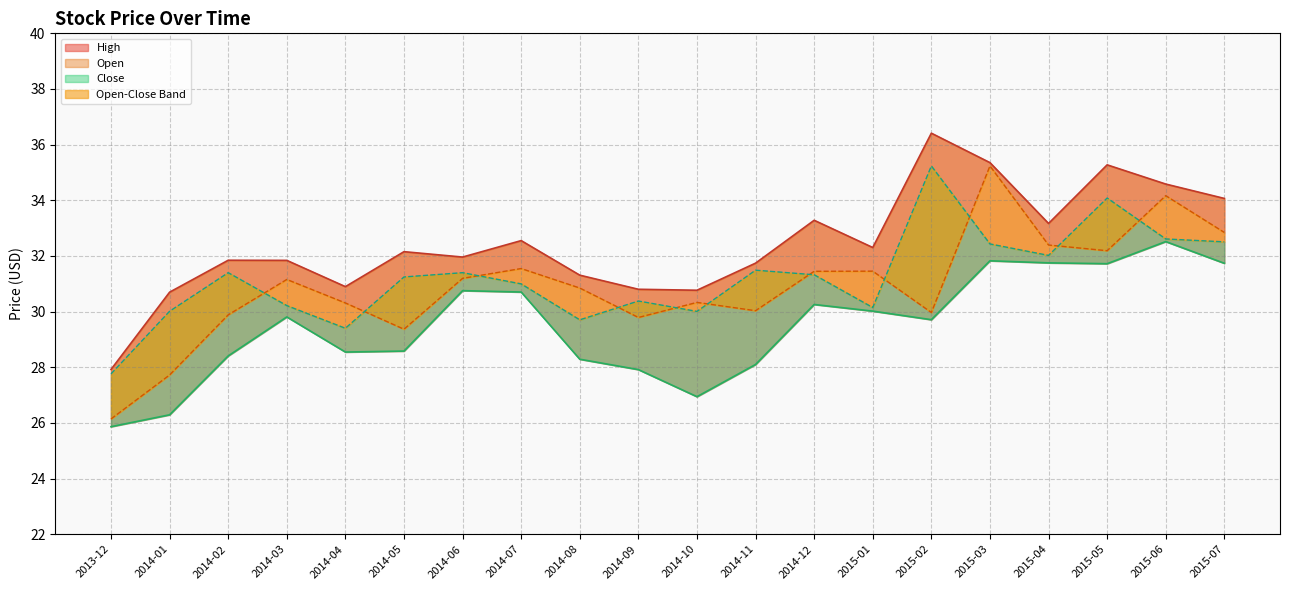

Which category has the lowest value in the Close series?

2013-12